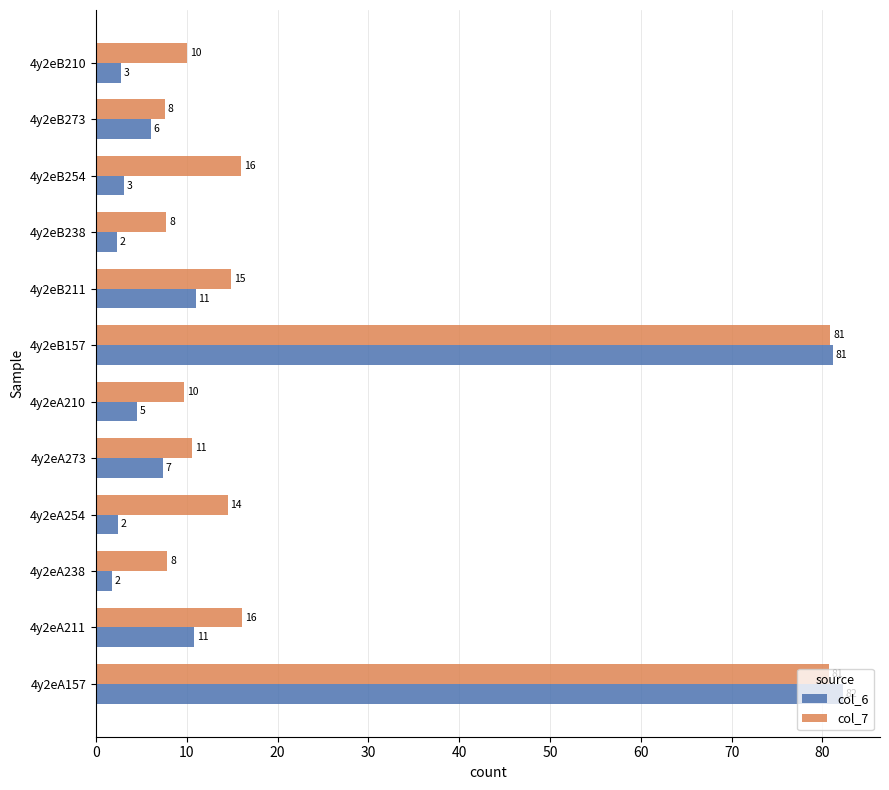

What are all the series names shown in the legend?

col_6, col_7